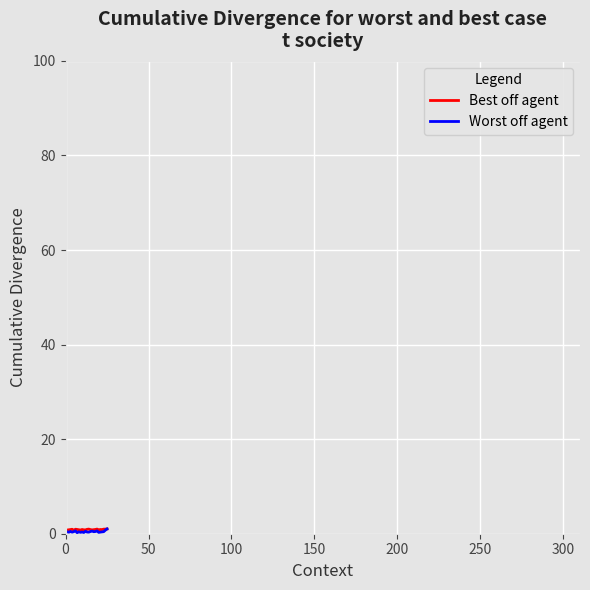

How many lines are shown in the chart?

2